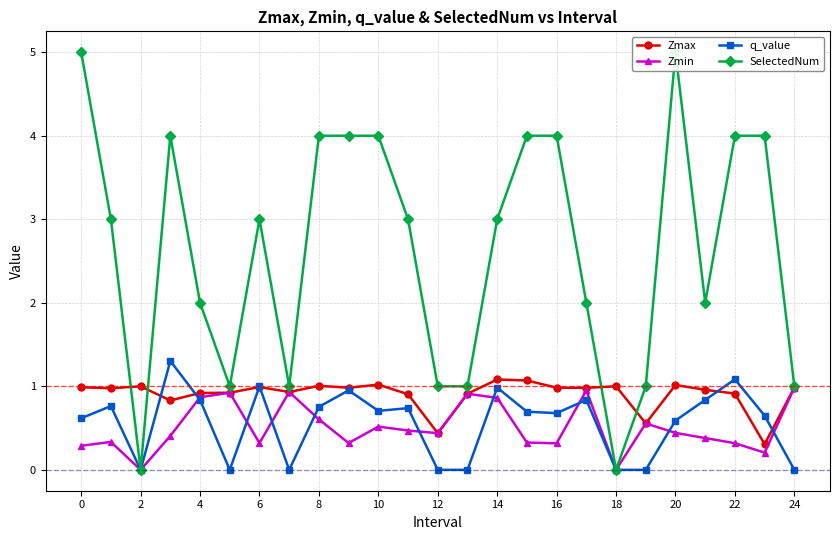

How many categories are shown in the chart?

25